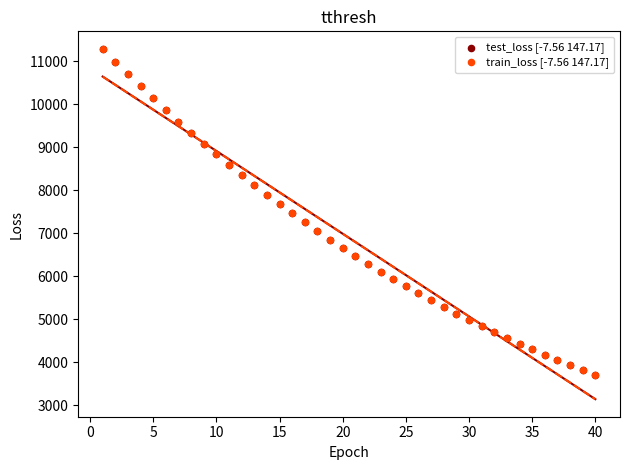

What are all the series names shown in the legend?

test_loss [-7.56 147.17], train_loss [-7.56 147.17]